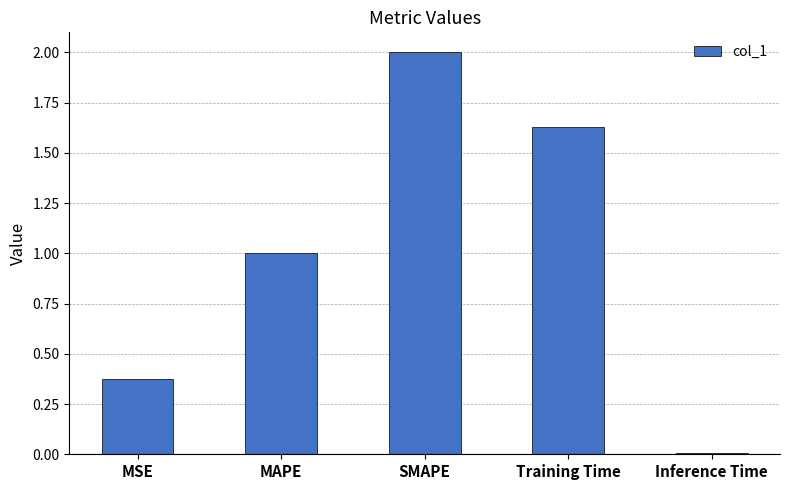

Which has a higher value, Training Time or Inference Time?

Training Time